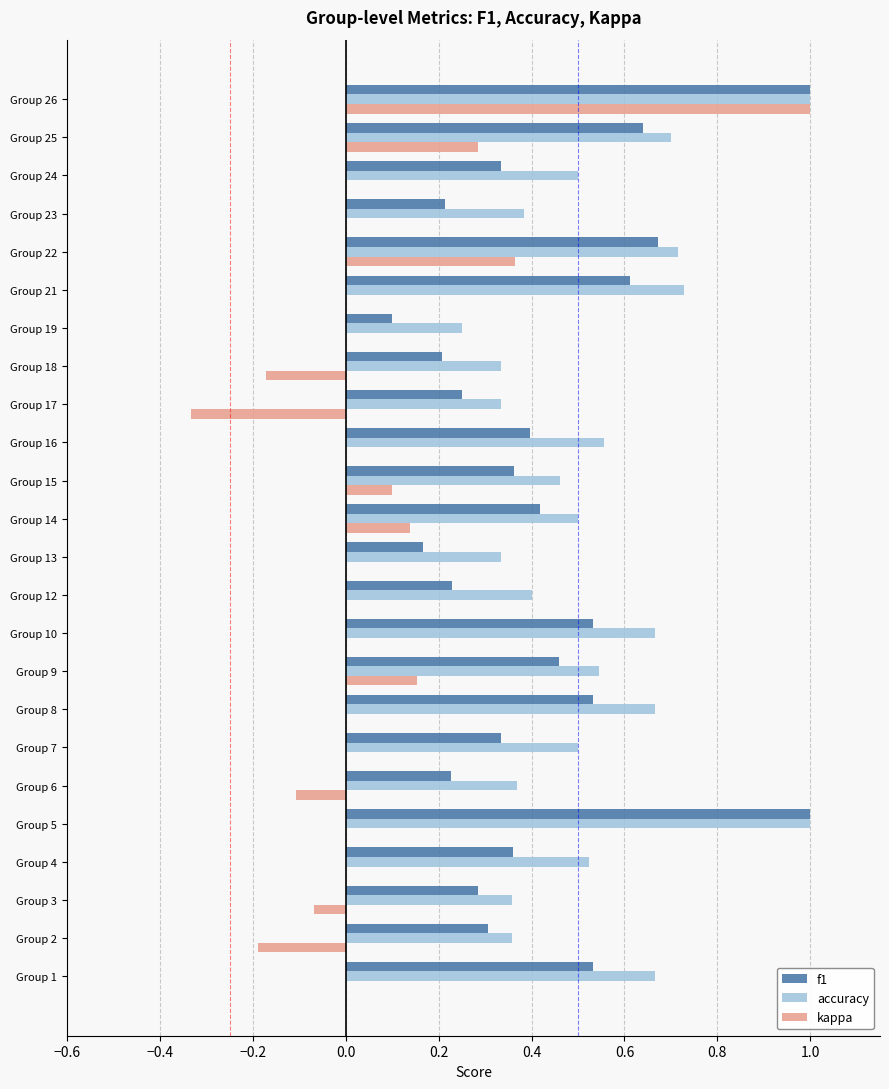

The accuracy series shows 0.8 at Group 16. True or false?

False